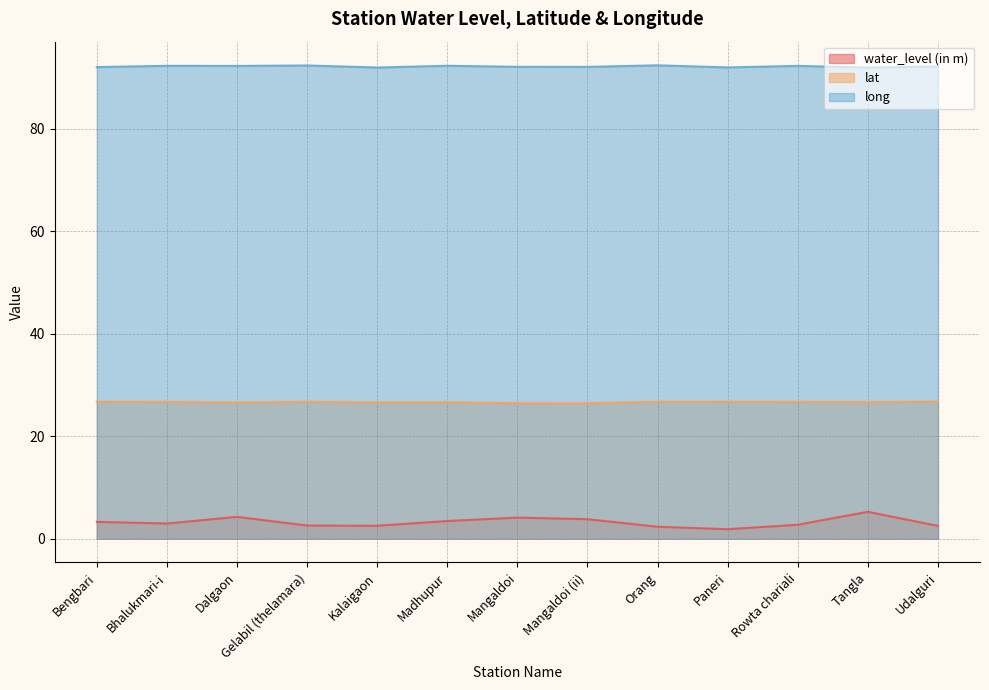

Reading left to right, transcribe all the data shown in this chart.

water_level (in m): Bengbari=3.3	Bhalukmari-i=3.0	Dalgaon=4.3	Gelabil (thelamara)=2.6	Kalaigaon=2.5	Madhupur=3.5	Mangaldoi=4.1	Mangaldoi (ii)=3.8	Orang=2.3	Paneri=1.9	Rowta chariali=2.7	Tangla=5.2	Udalguri=2.5
lat: Bengbari=26.7	Bhalukmari-i=26.7	Dalgaon=26.6	Gelabil (thelamara)=26.7	Kalaigaon=26.6	Madhupur=26.6	Mangaldoi=26.4	Mangaldoi (ii)=26.4	Orang=26.7	Paneri=26.7	Rowta chariali=26.7	Tangla=26.7	Udalguri=26.8
long: Bengbari=92.0	Bhalukmari-i=92.2	Dalgaon=92.2	Gelabil (thelamara)=92.3	Kalaigaon=91.9	Madhupur=92.2	Mangaldoi=92.0	Mangaldoi (ii)=92.0	Orang=92.3	Paneri=91.9	Rowta chariali=92.2	Tangla=91.9	Udalguri=92.1